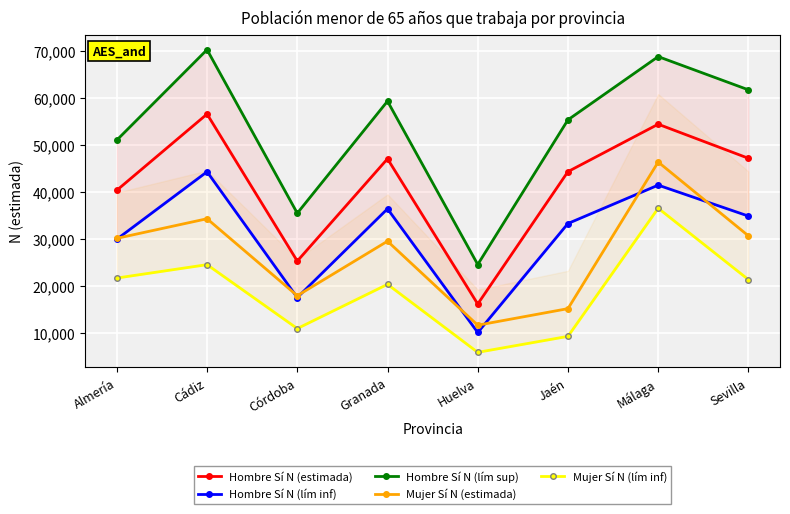

At which label does Hombre Sí N (lím sup) reach its minimum?

Huelva